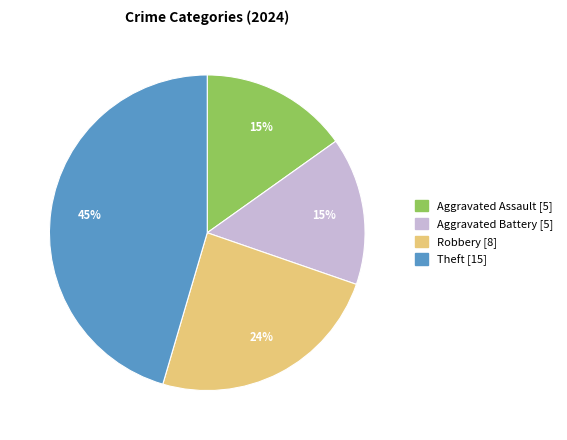

Is there a majority slice in this chart?

No